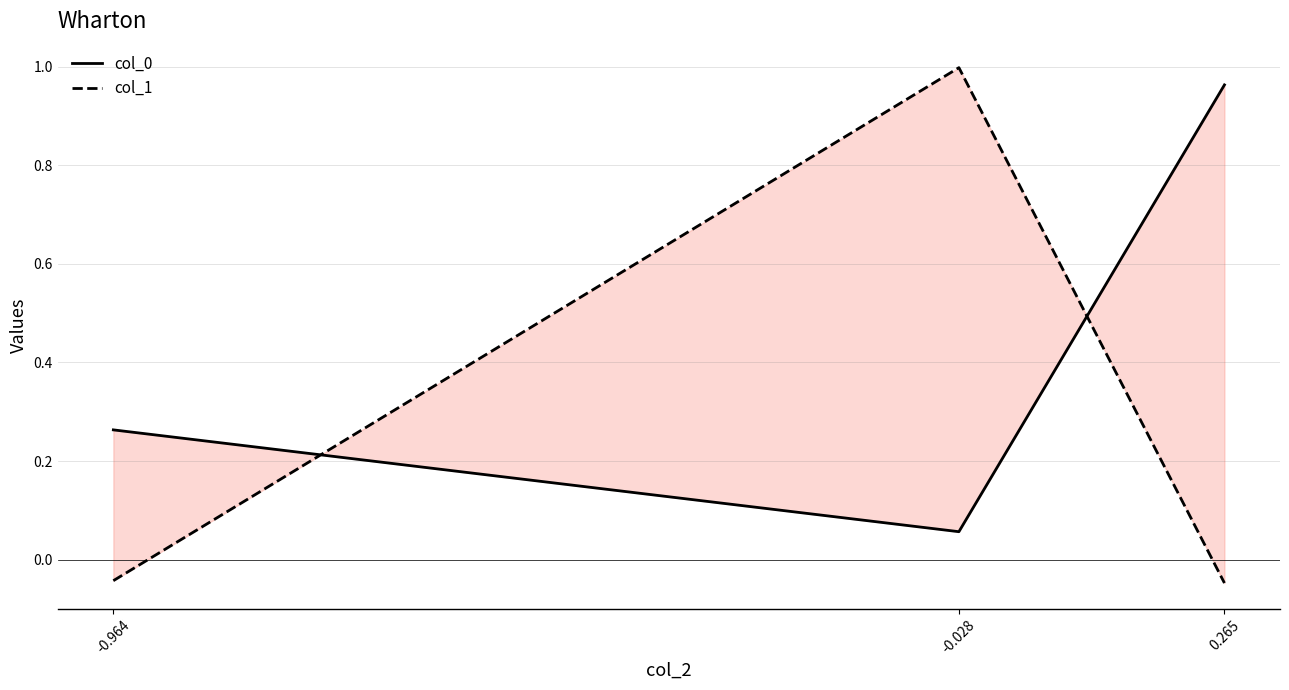

Reading left to right, list all the values displayed in this chart.

col_0: 0.3	0.1	1.0
col_1: -0.0	1.0	-0.0